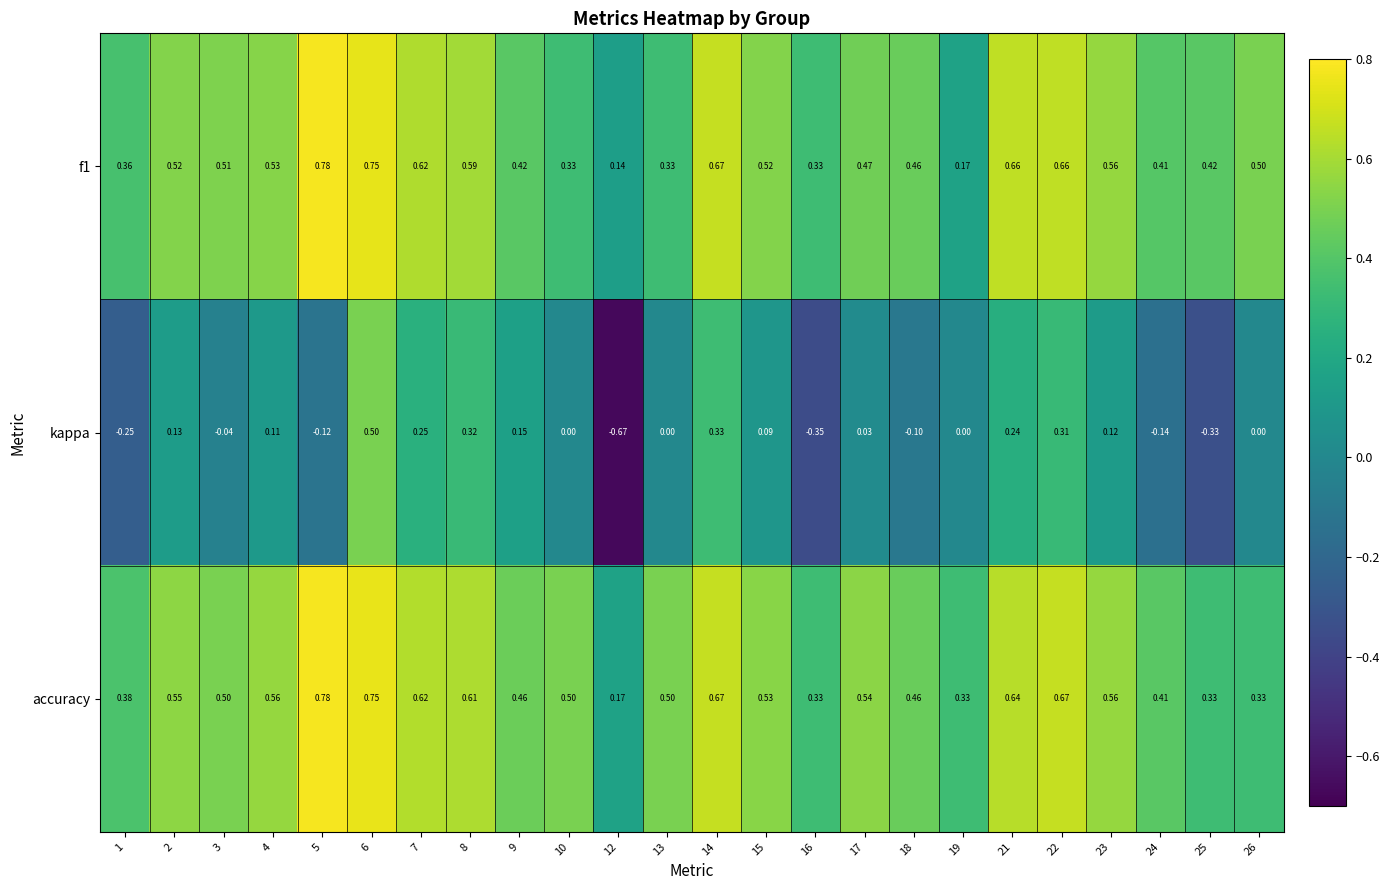

Is the value of accuracy at 21 greater than the value of kappa at 3?

Yes